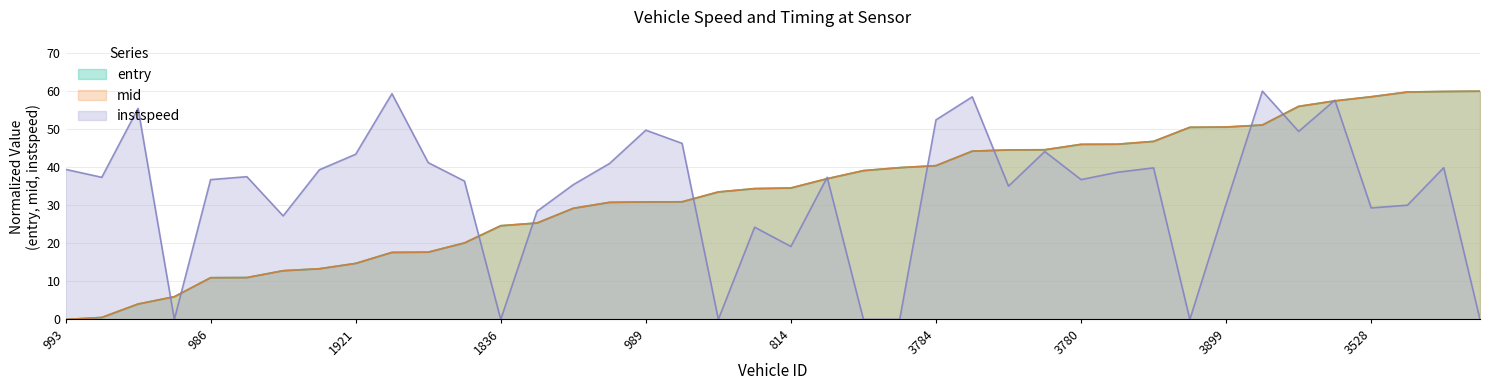

Count the number of categories in the chart.

40